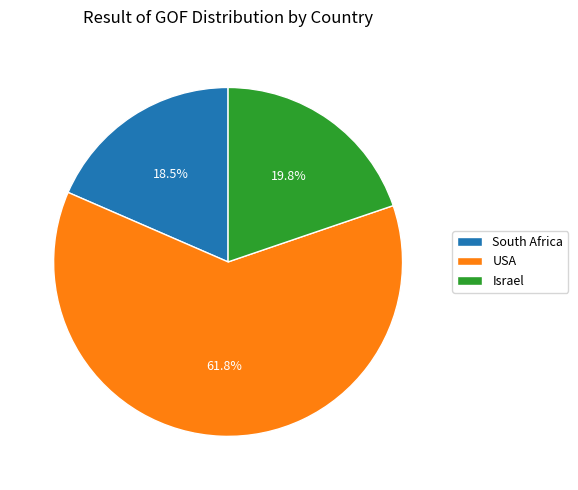

Is there any slice that represents more than half of the pie?

Yes